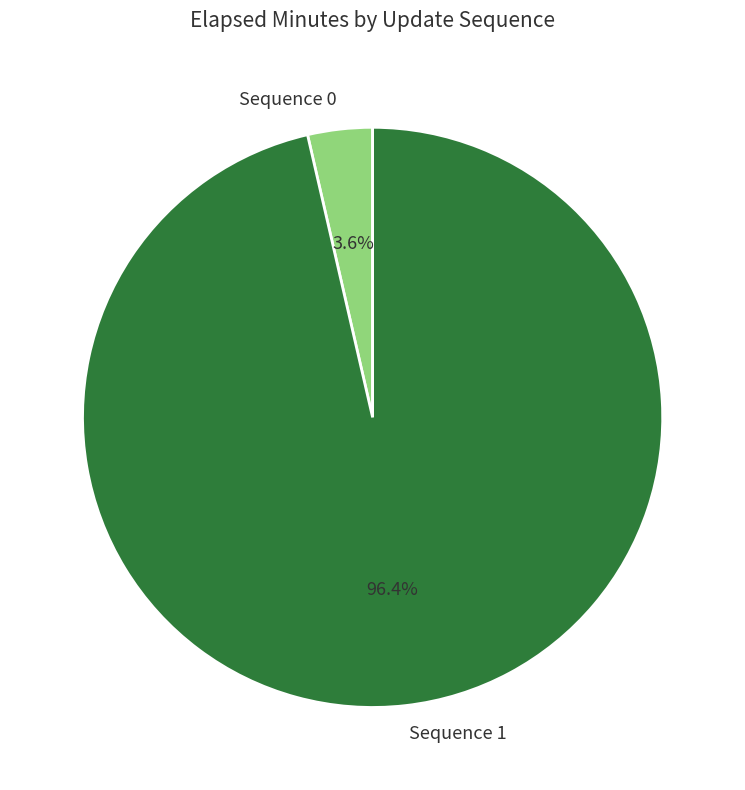

Is there a majority slice in this chart?

Yes